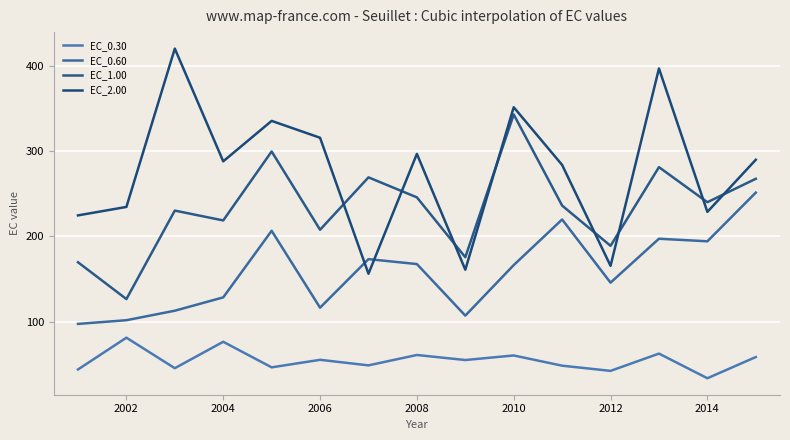

Does the chart have visible grid lines?

Yes